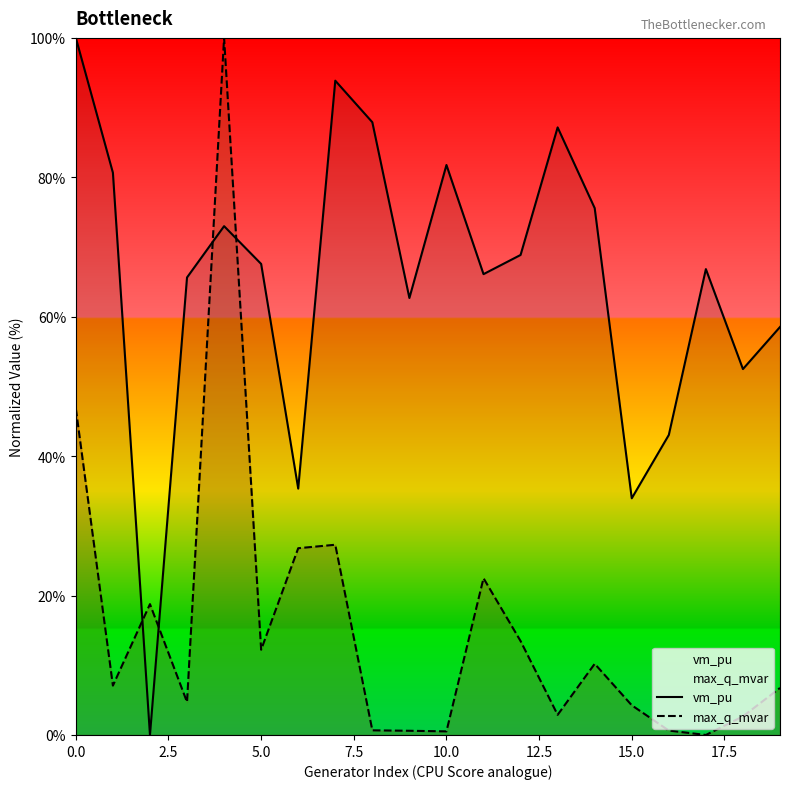

Which series has the largest total across all categories?

vm_pu